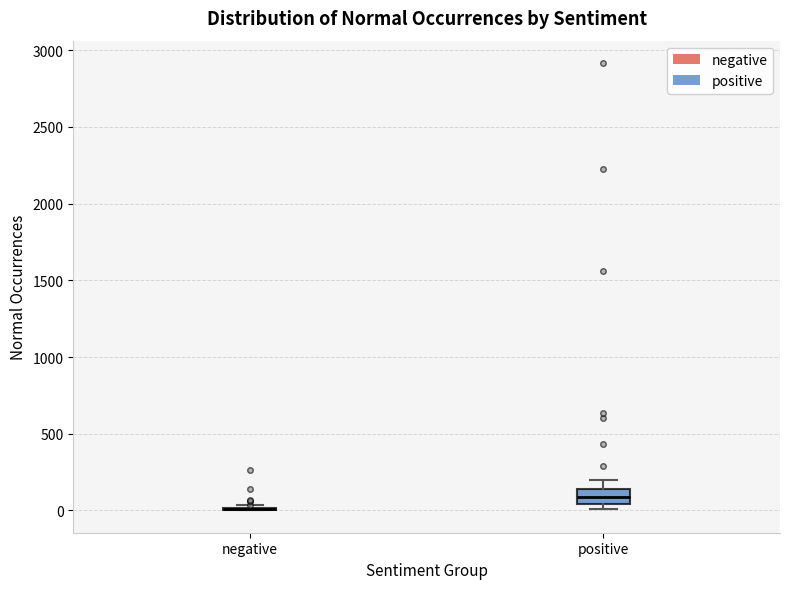

Which box is the tallest, from its lower edge to its upper edge?

positive